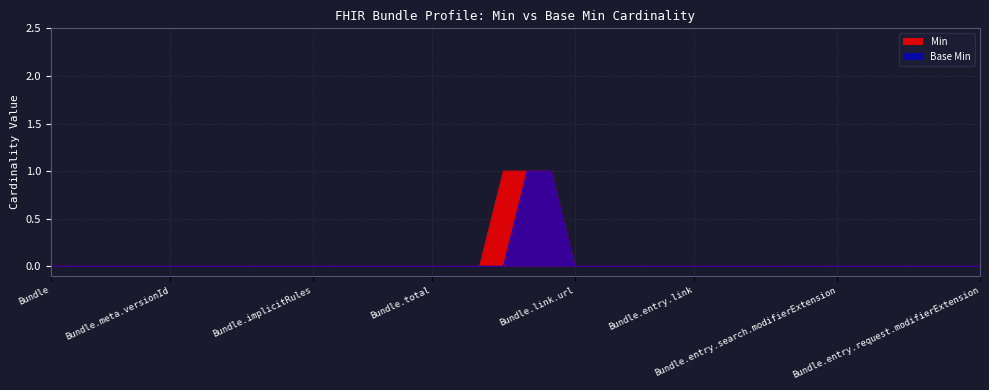

Which series changed the most between Bundle.entry.link and Bundle.entry.request.extension?

Min